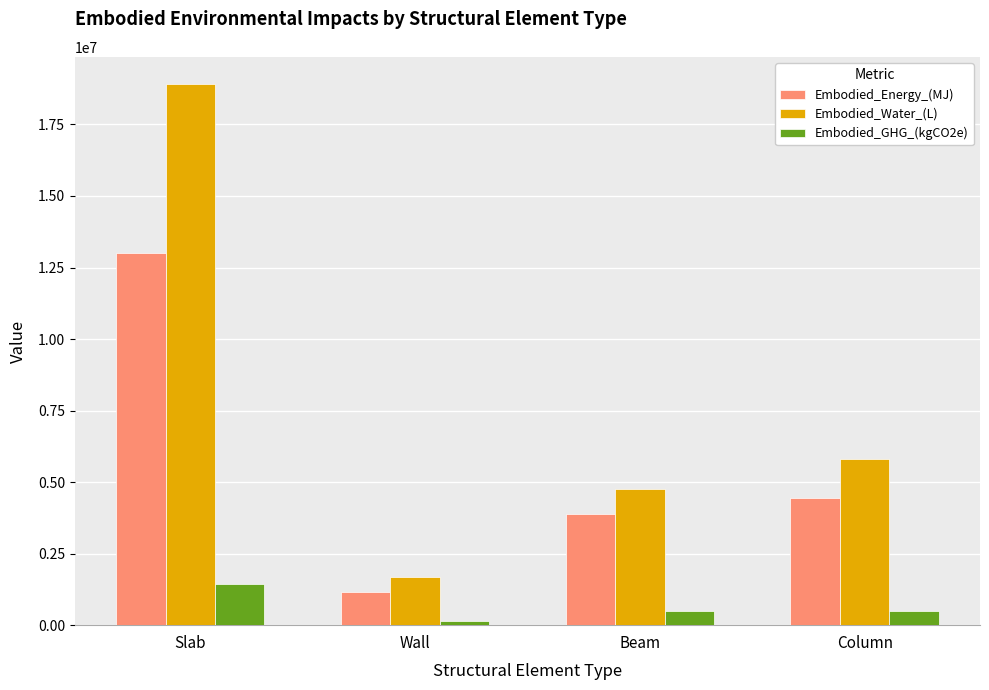

Which series has the widest spread of values?

Embodied_Water_(L)